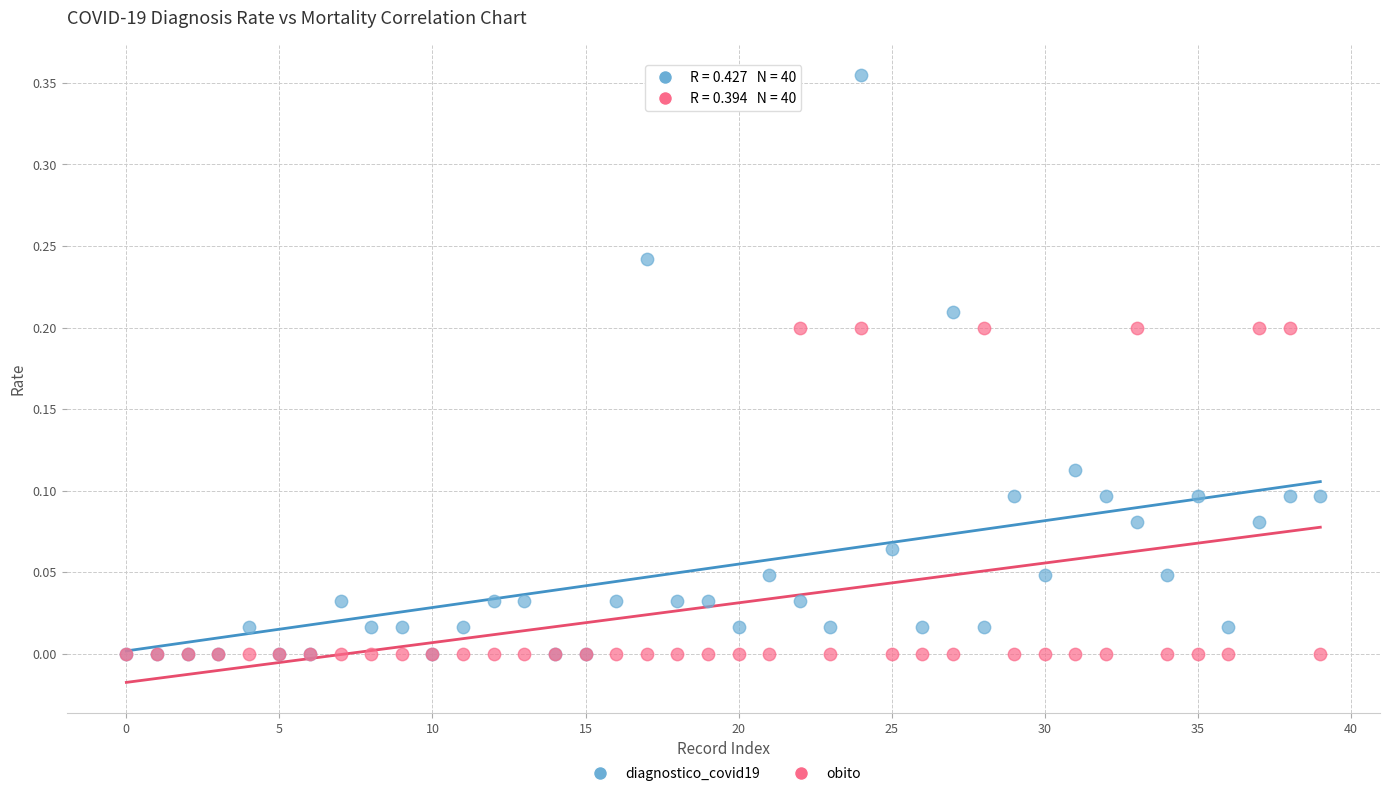

What are all the series names shown in the legend?

diagnostico_covid19, obito